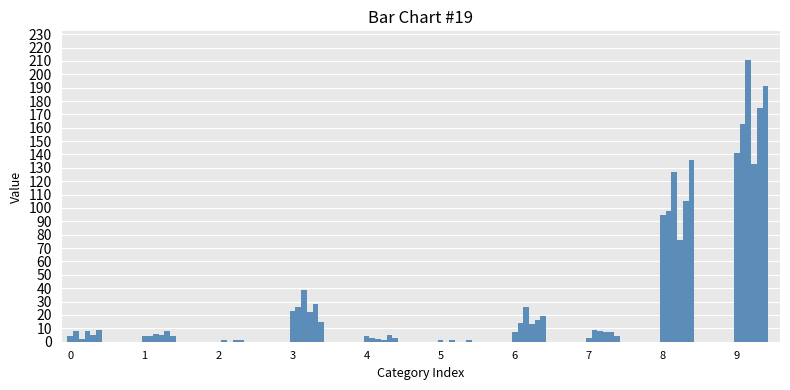

How many distinct data groups are displayed?

6